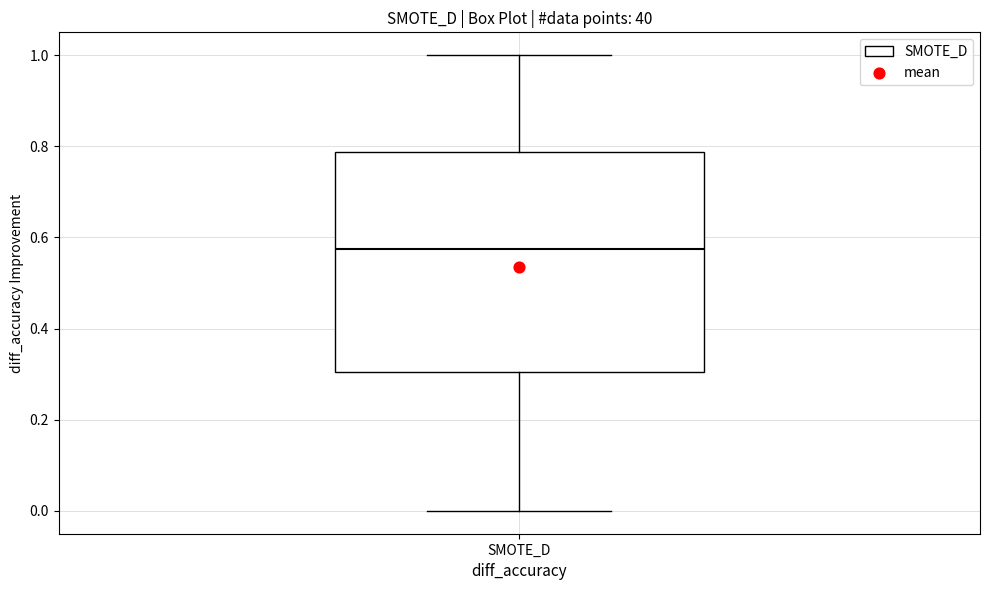

Transcribe this box plot: give where the median line is, the range the box spans, and where the two whiskers end, as read against the y-axis. The values are not printed on the chart, so give them approximately, as read against the axis.

median 0.58, box 0.30 to 0.78, whiskers 0.00 to 1.00